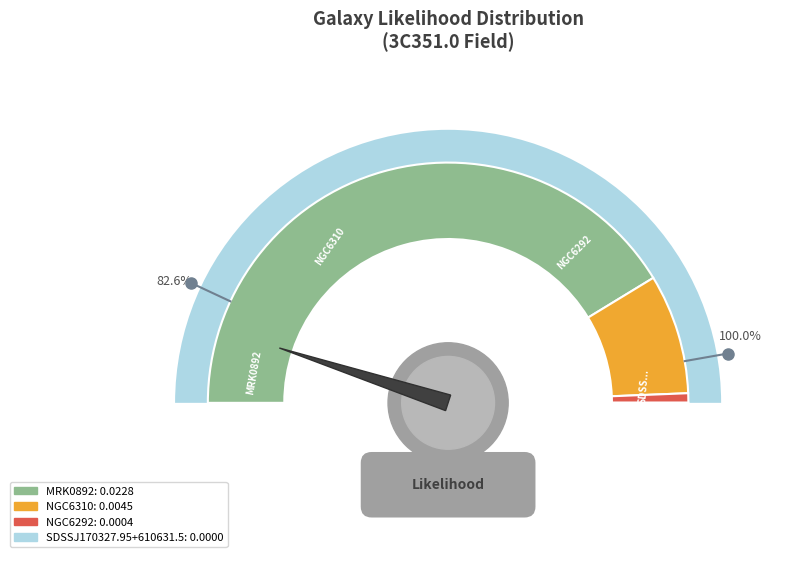

Rank the categories by value from highest to lowest.

MRK0892, NGC6310, NGC6292, SDSSJ170327.95+610631.5